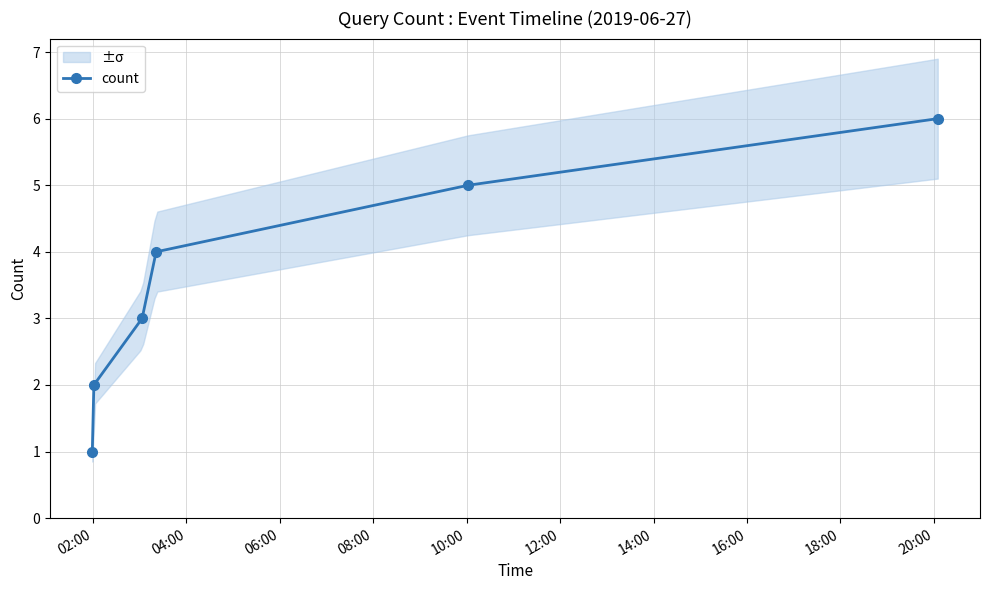

What is the sum of all values?

21